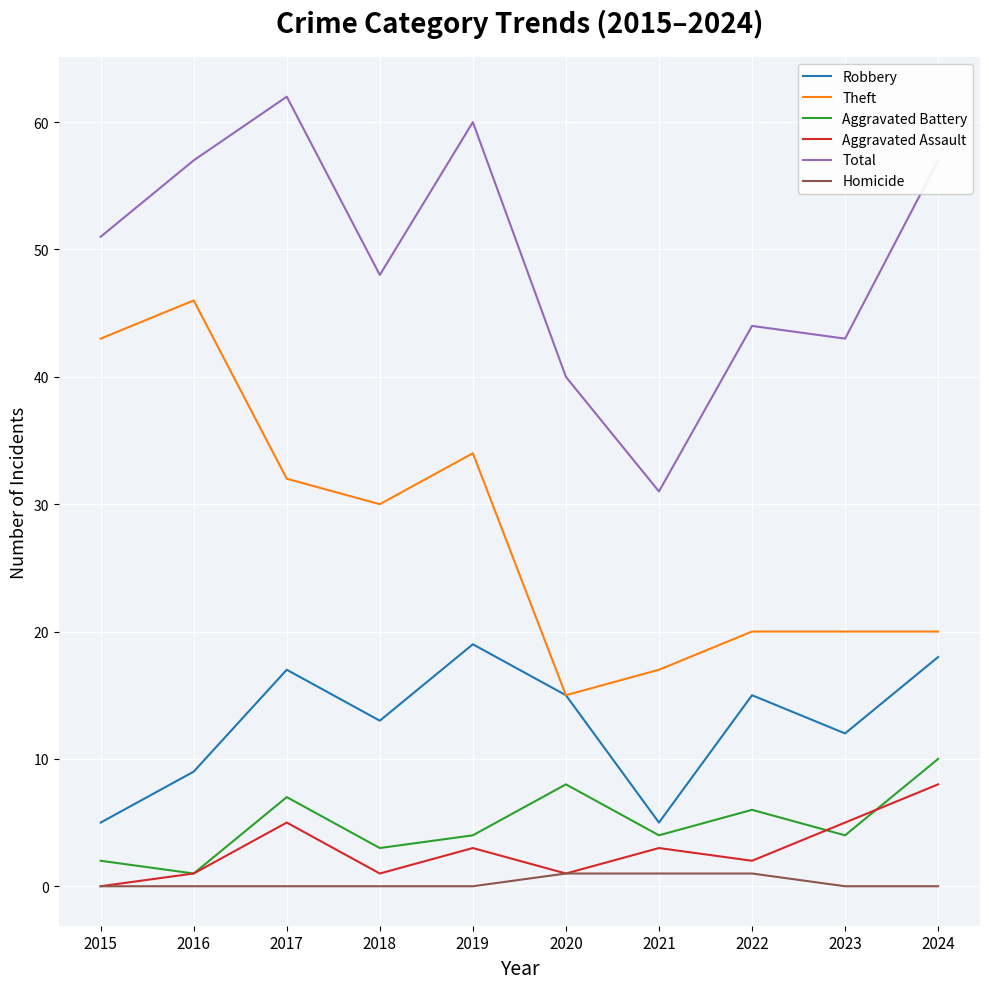

True or false: Total has more than 0 interior local peaks.

True